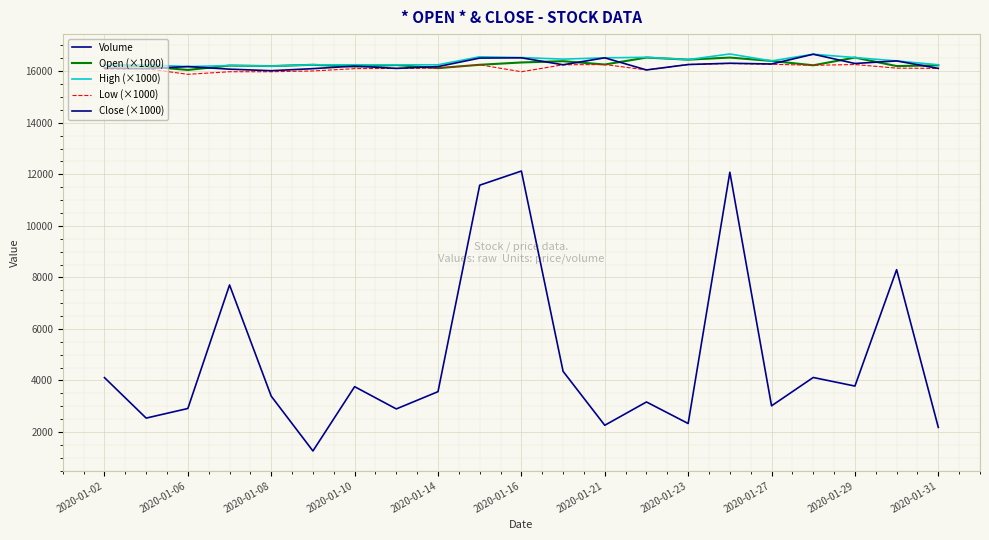

What is the sum of all Open (×1000) values?

342040.0